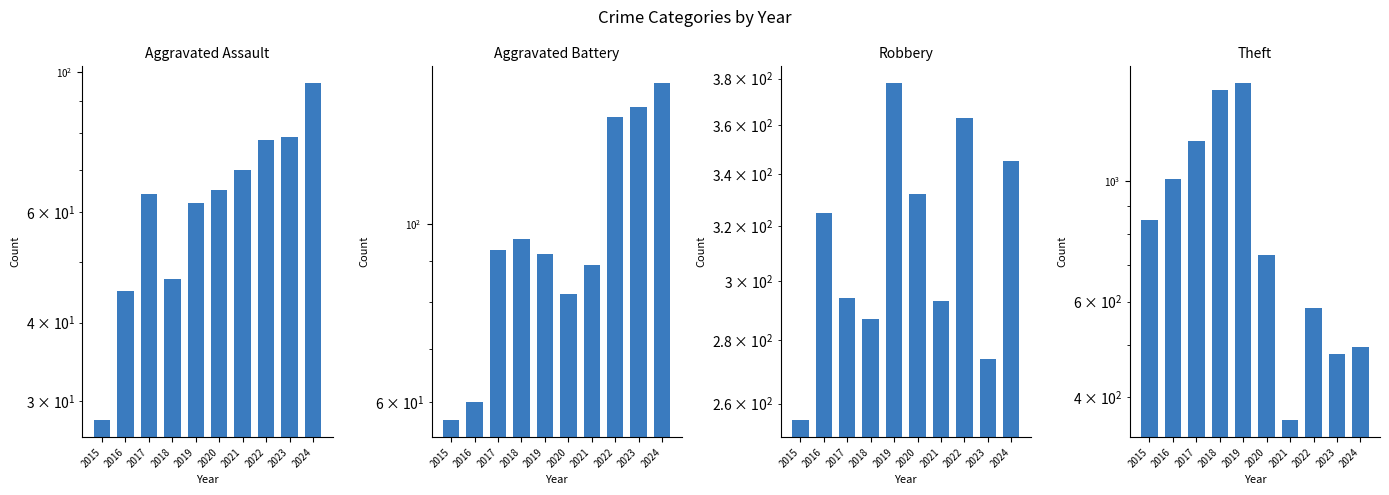

Which has a higher value, 2015 or 2018?

2018